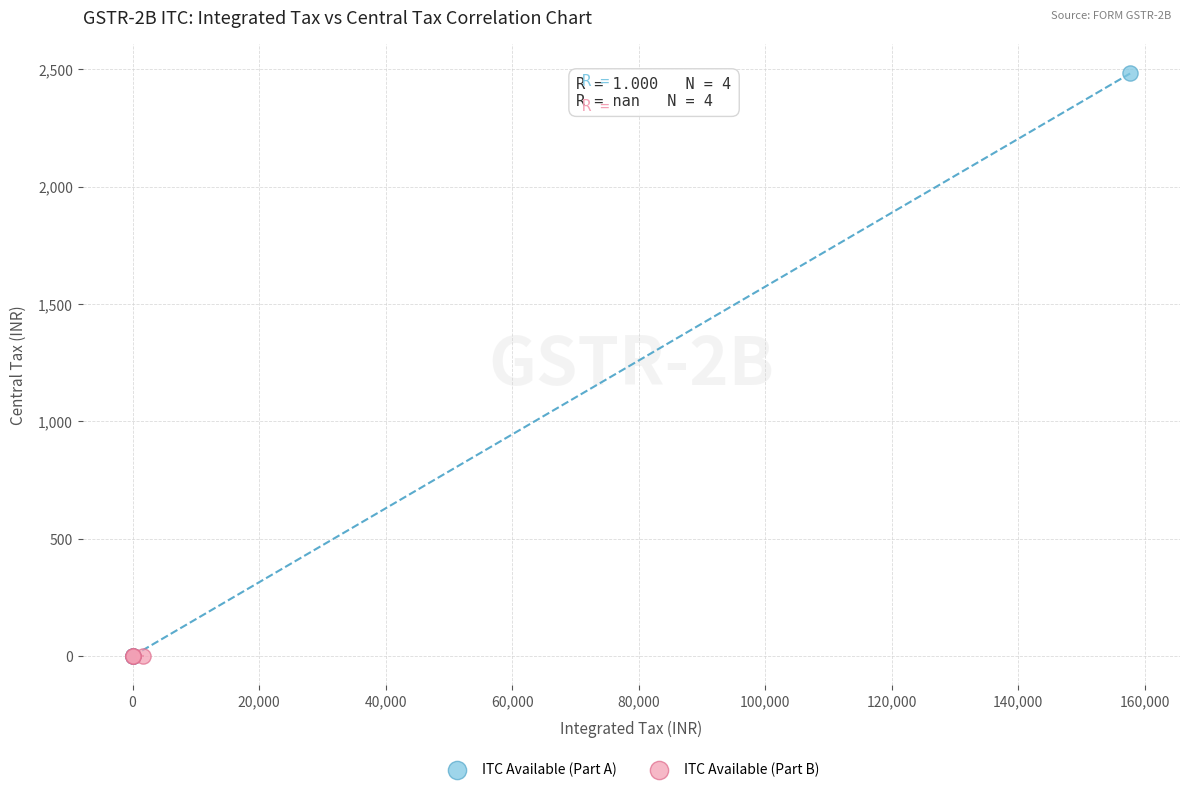

Which series reaches the maximum Y coordinate?

ITC Available (Part A)